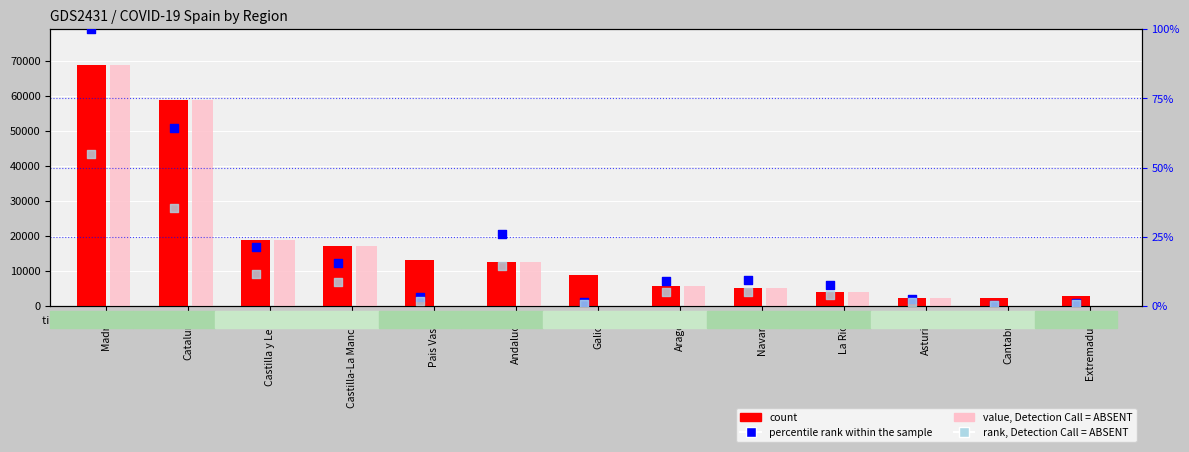

Is the value of value, Detection Call = ABSENT at Asturias greater than the value of rank, Detection Call = ABSENT at La Rioja?

Yes